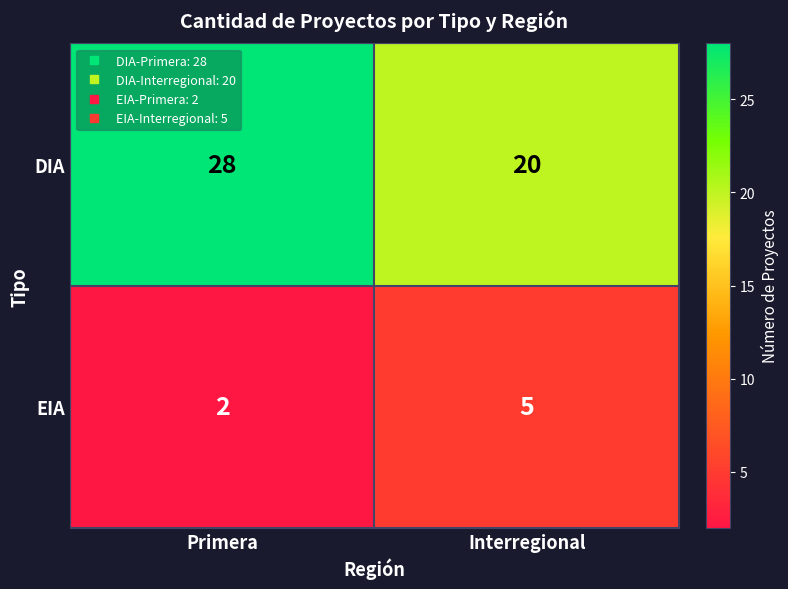

At which category does the chart reach its peak across all series?

Primera